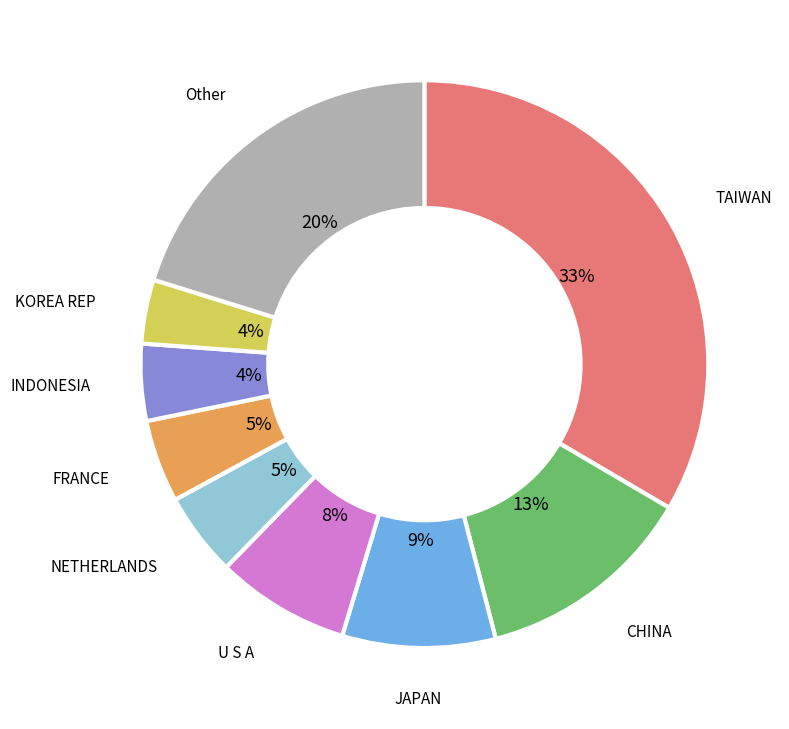

Is there a majority slice in this chart?

No